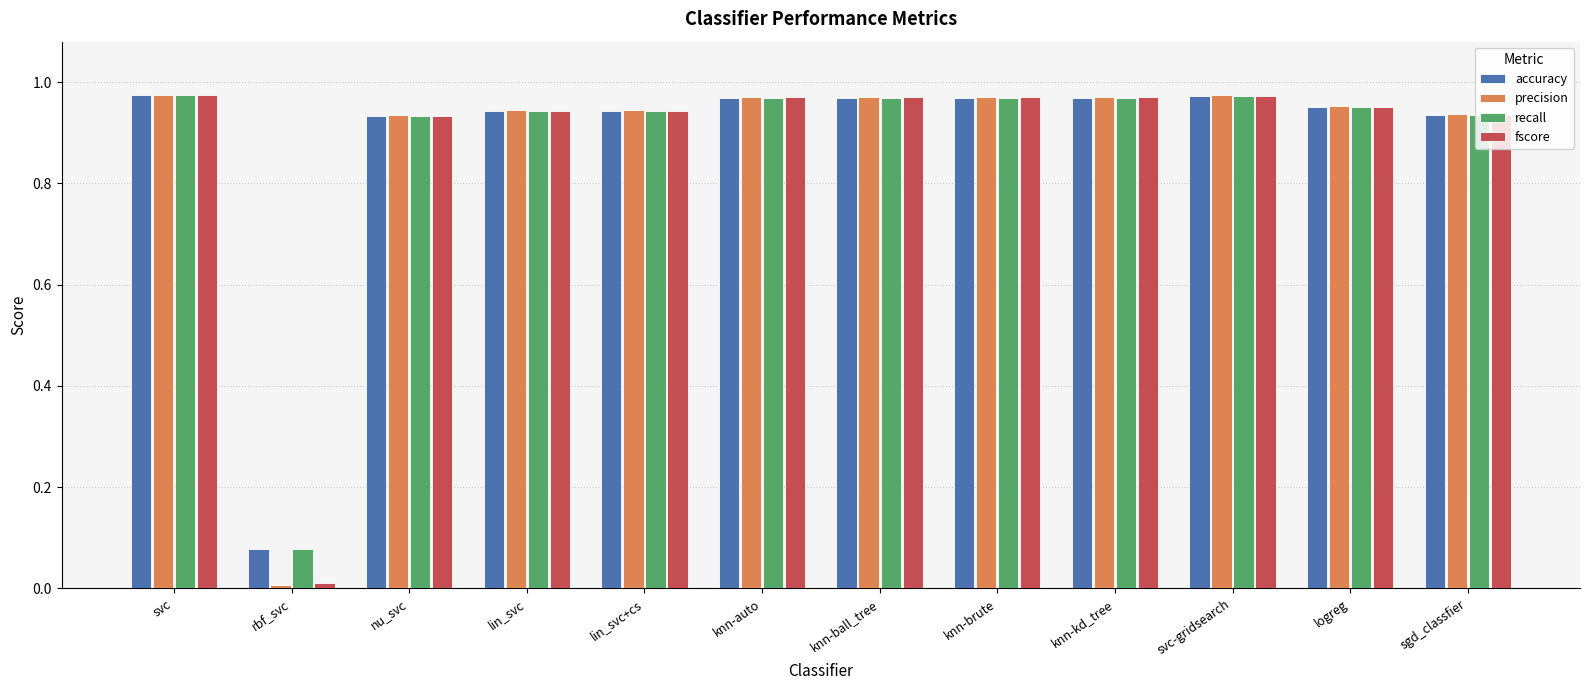

What are all the series names shown in the legend?

accuracy, precision, recall, fscore